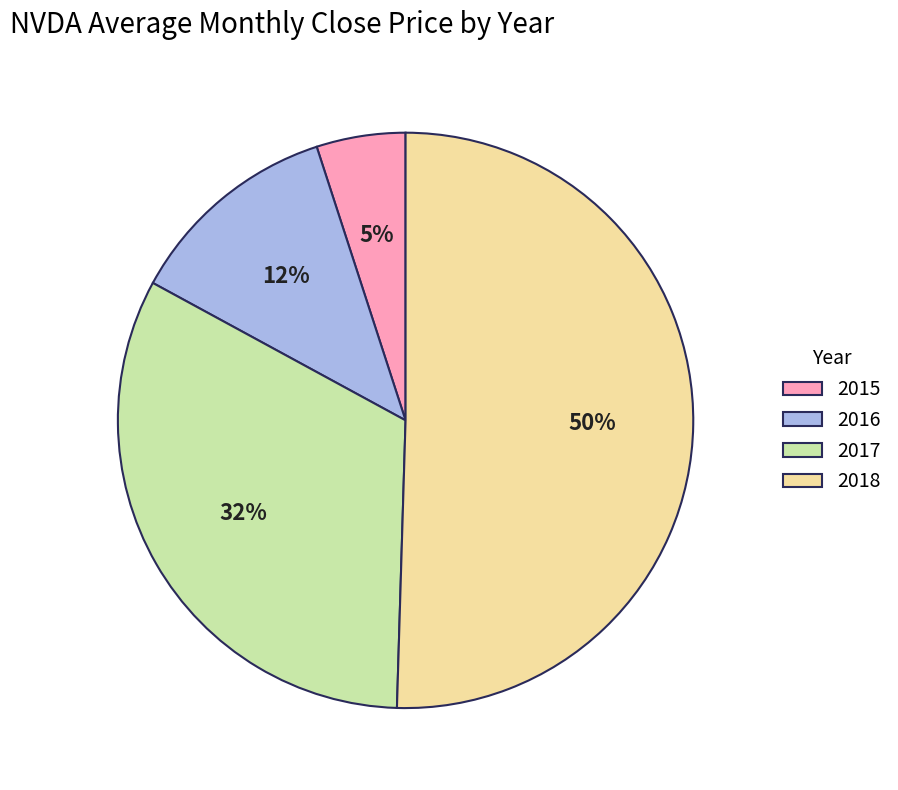

The 2018 slice represents 50% of the pie. True or false?

True